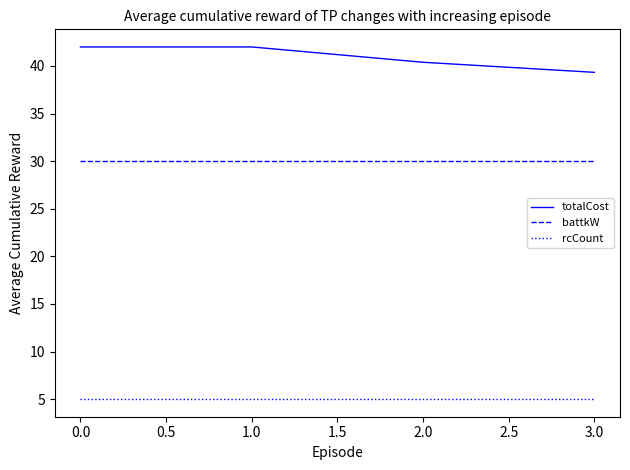

What position from the right is 0.0?

4